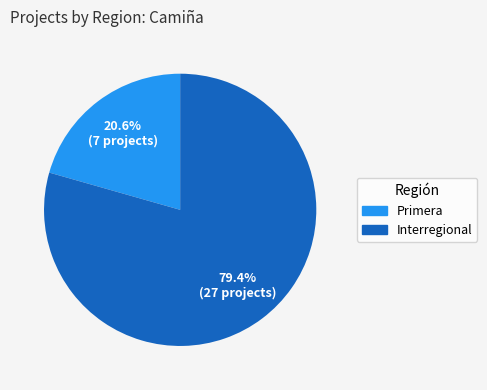

Which category has the biggest portion of the pie?

Interregional